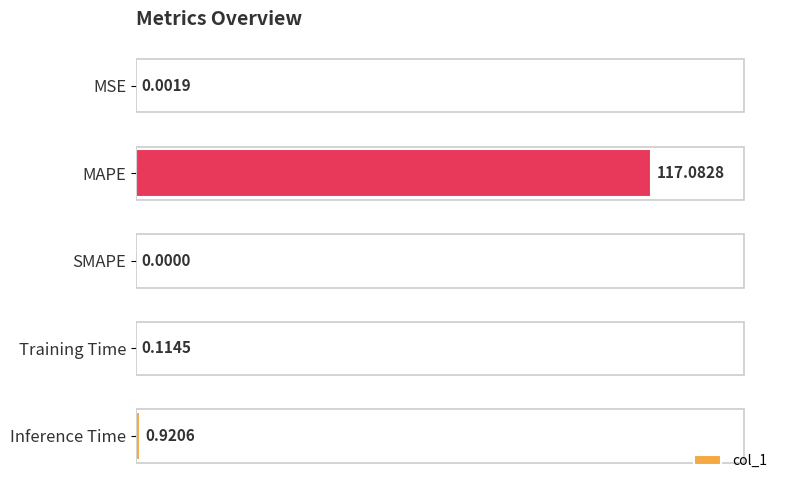

Are the bars horizontal?

Yes